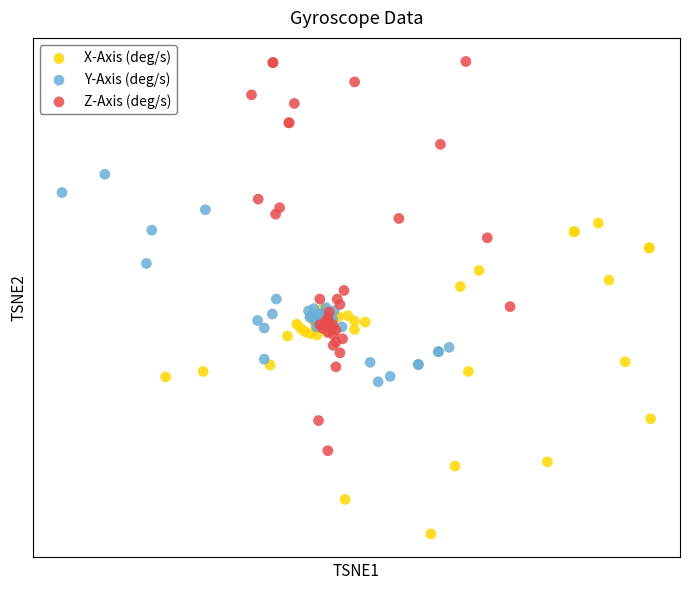

Which series contains the lowest Y value?

X-Axis (deg/s)